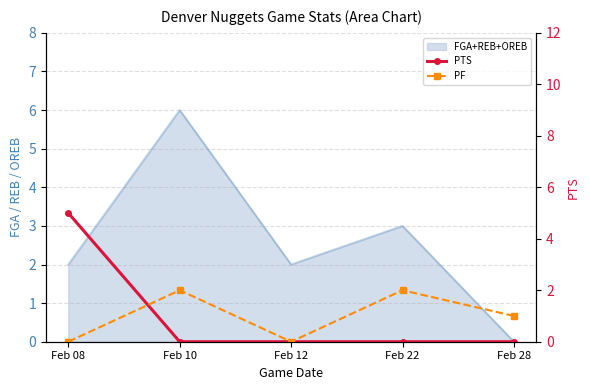

How many positive values does the PF series have?

3